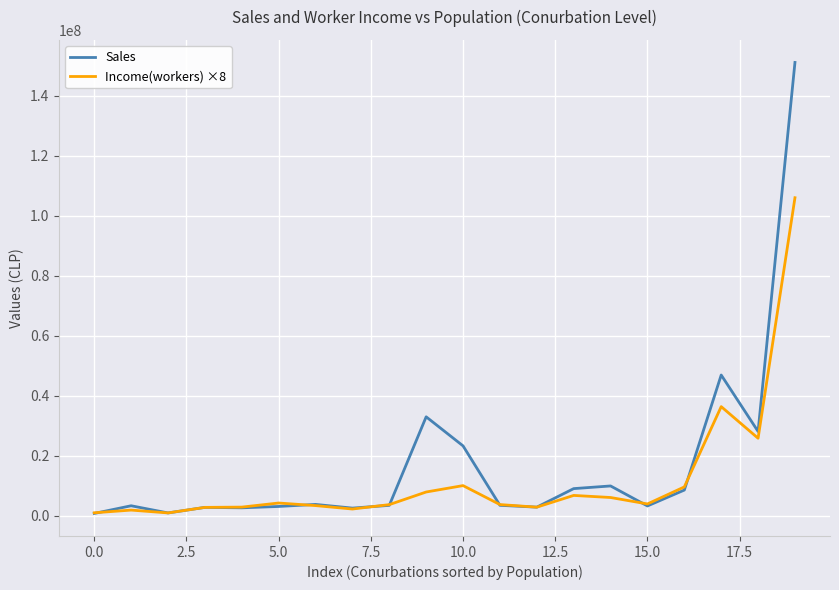

Does the chart display data point markers on the line(s)?

No